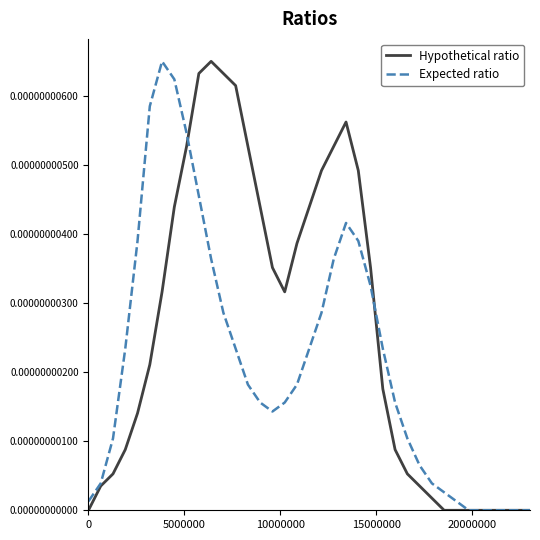

List the series in order of their overall mean, lowest first.

Expected ratio, Hypothetical ratio